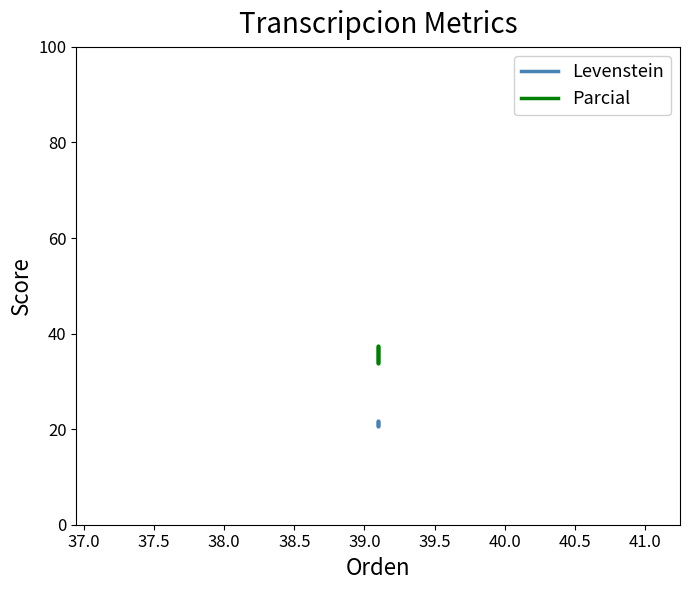

Reading left to right, list all the values displayed in this chart.

Levenstein: 20.7	21.8	20.7	21.8
Parcial: 33.9	37.5	33.9	37.5